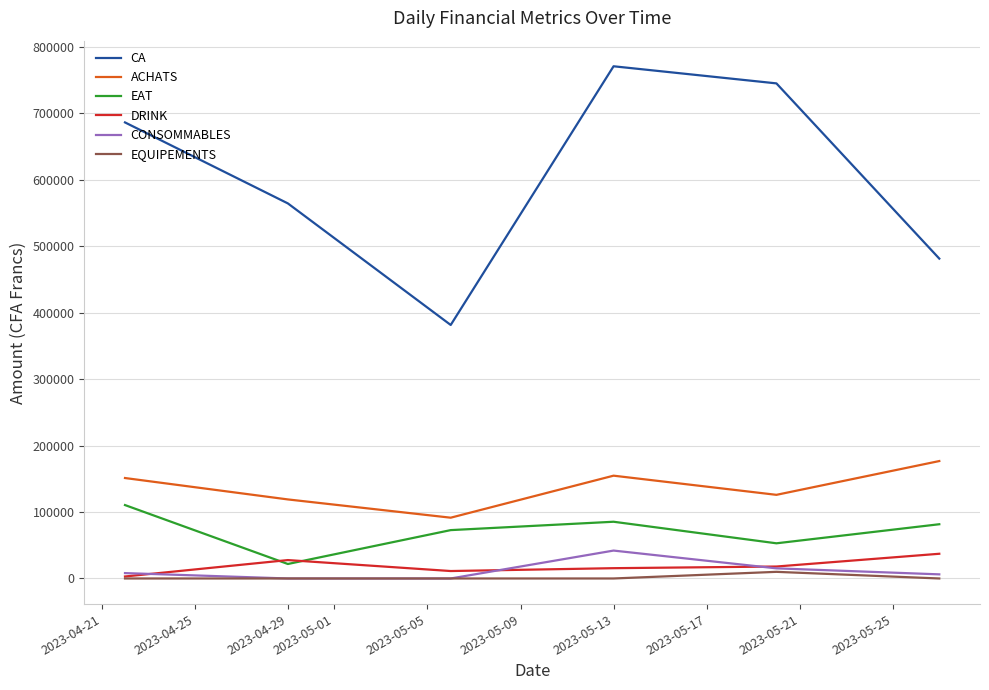

True or false: CA and EQUIPEMENTS intersect in this chart.

False